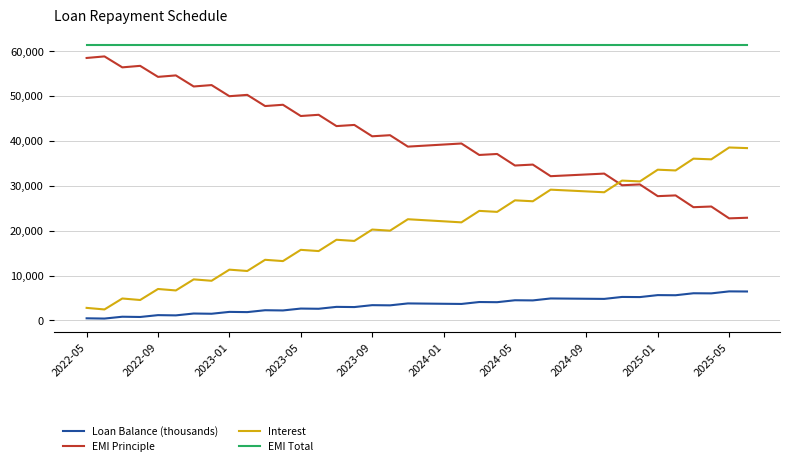

List the series in order of their overall mean, highest first.

EMI Total, EMI Principle, Interest, Loan Balance (thousands)